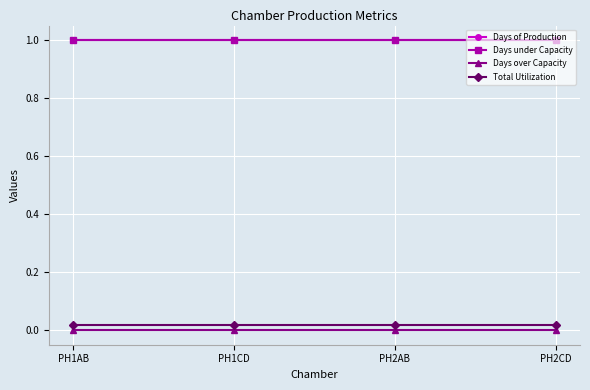

At how many categories does at least one series exceed 0?

4